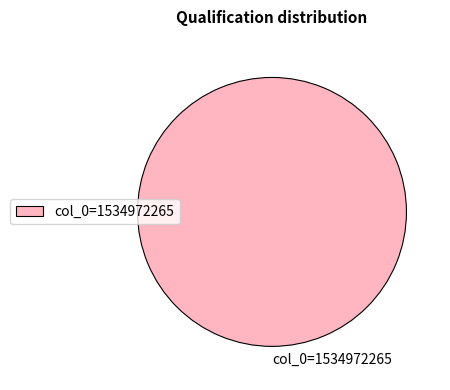

How many slices are in this pie chart?

1